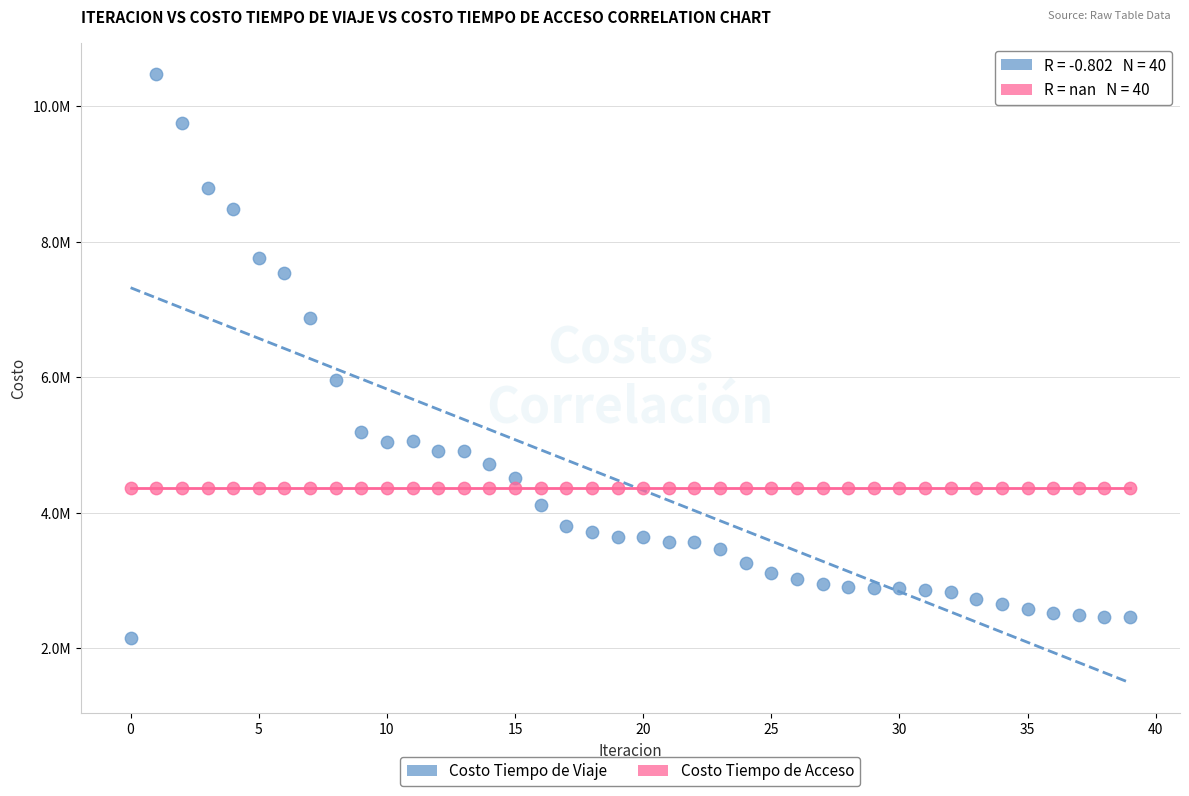

What are all the series names shown in the legend?

Costo Tiempo de Viaje, Costo Tiempo de Acceso